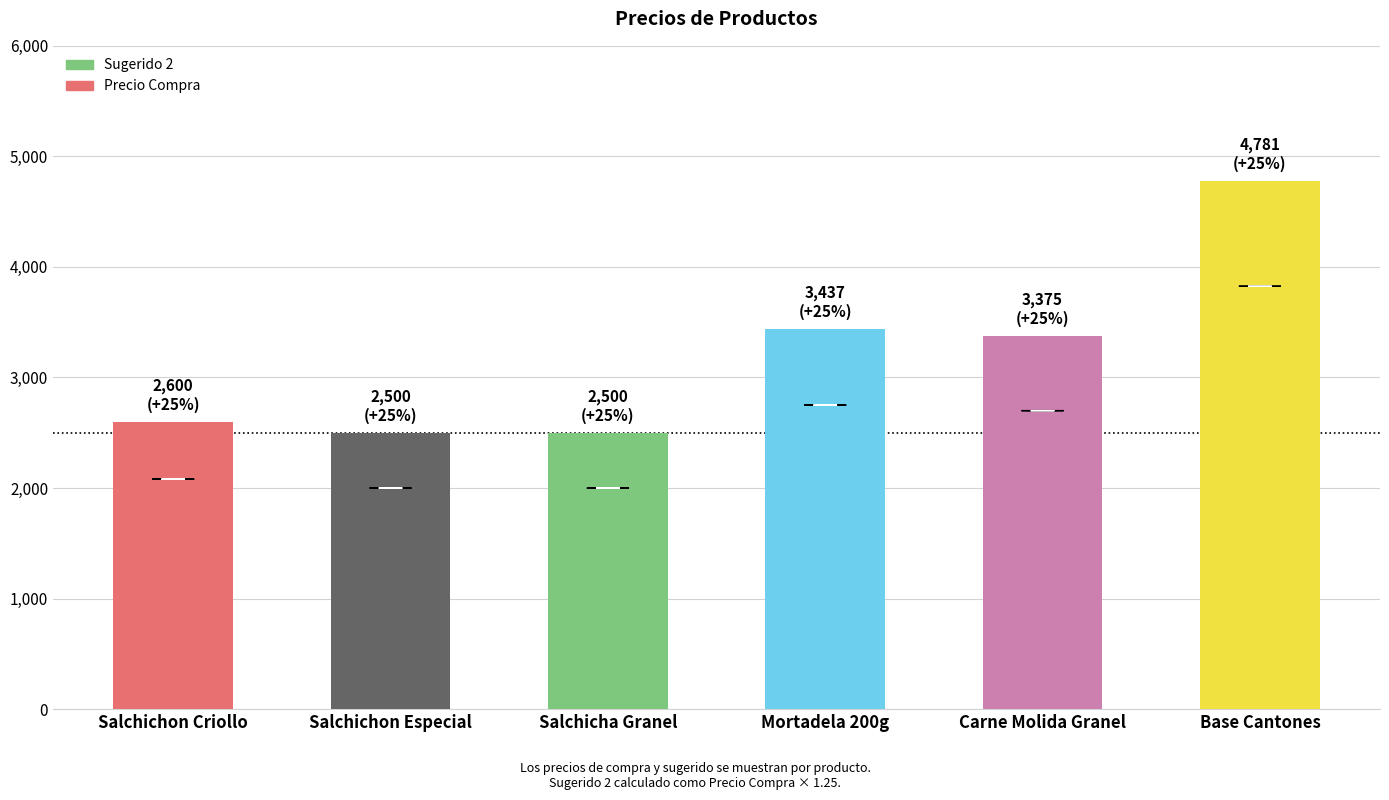

The chart shows a value of 3802.4 at Salchicha Granel. True or false?

False